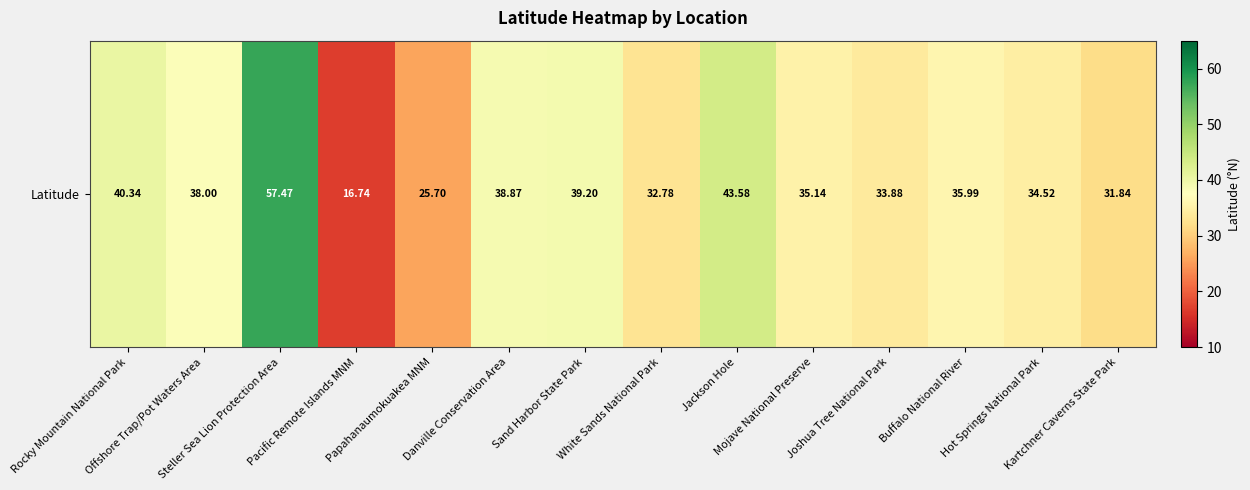

Is it true that the value at Hot Springs National Park is 53.9?

False